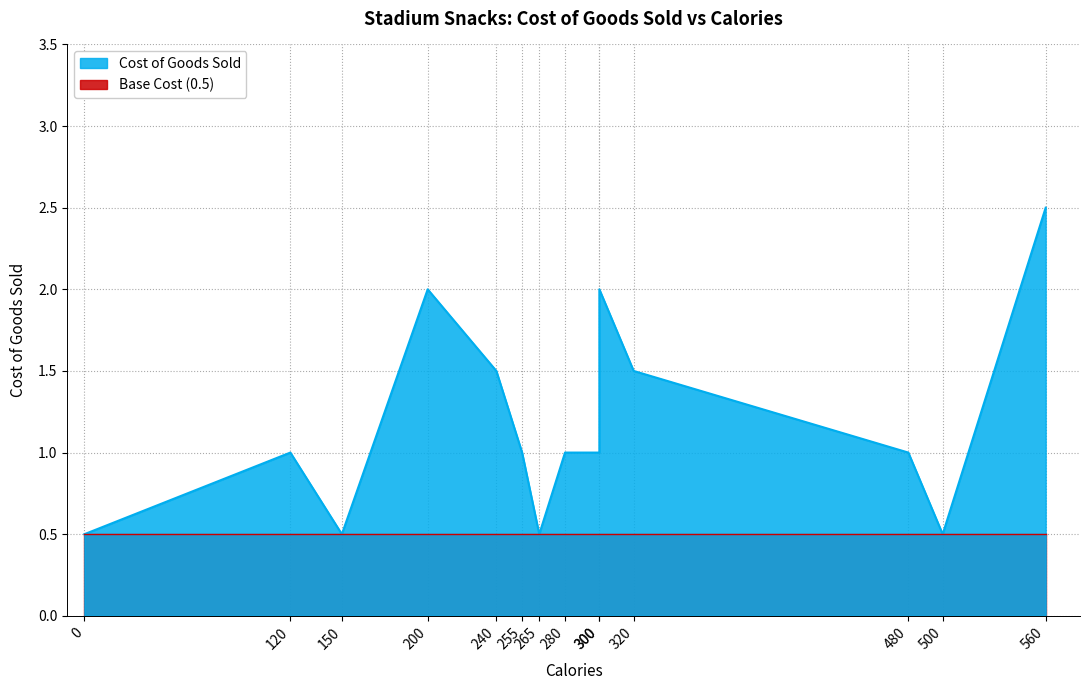

Between Bottled Water and Hamburger, which is larger?

Hamburger